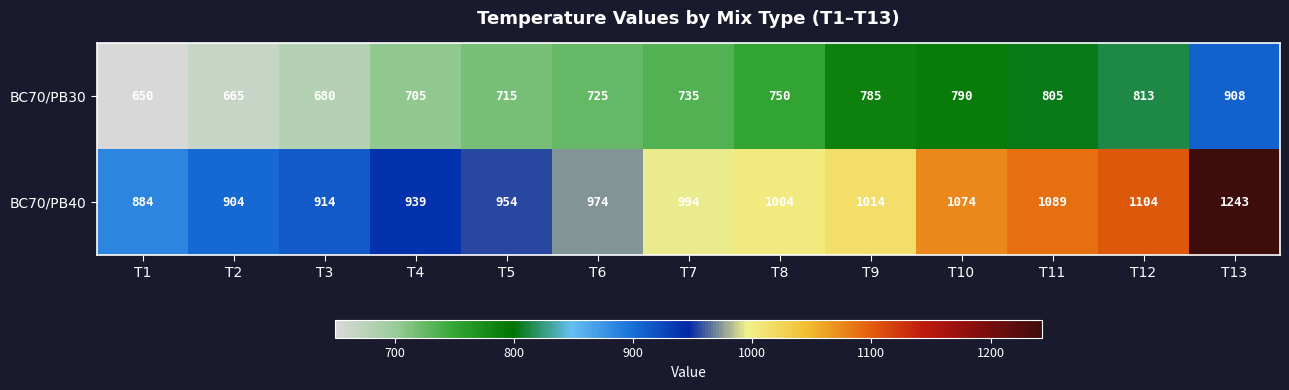

List the series in order of their peak value, highest first.

BC70/PB40, BC70/PB30